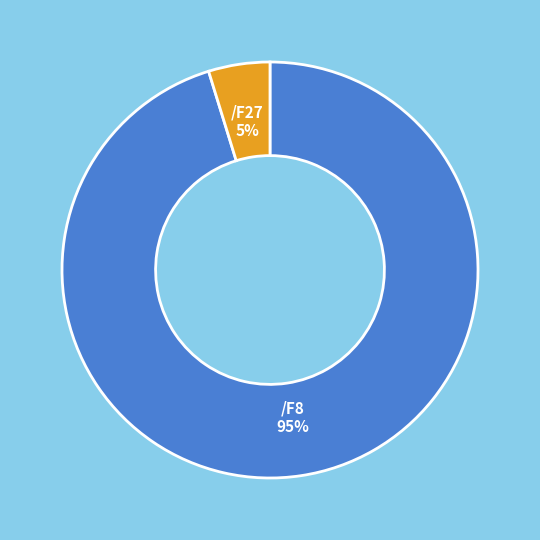

How many slices are in this pie chart?

2